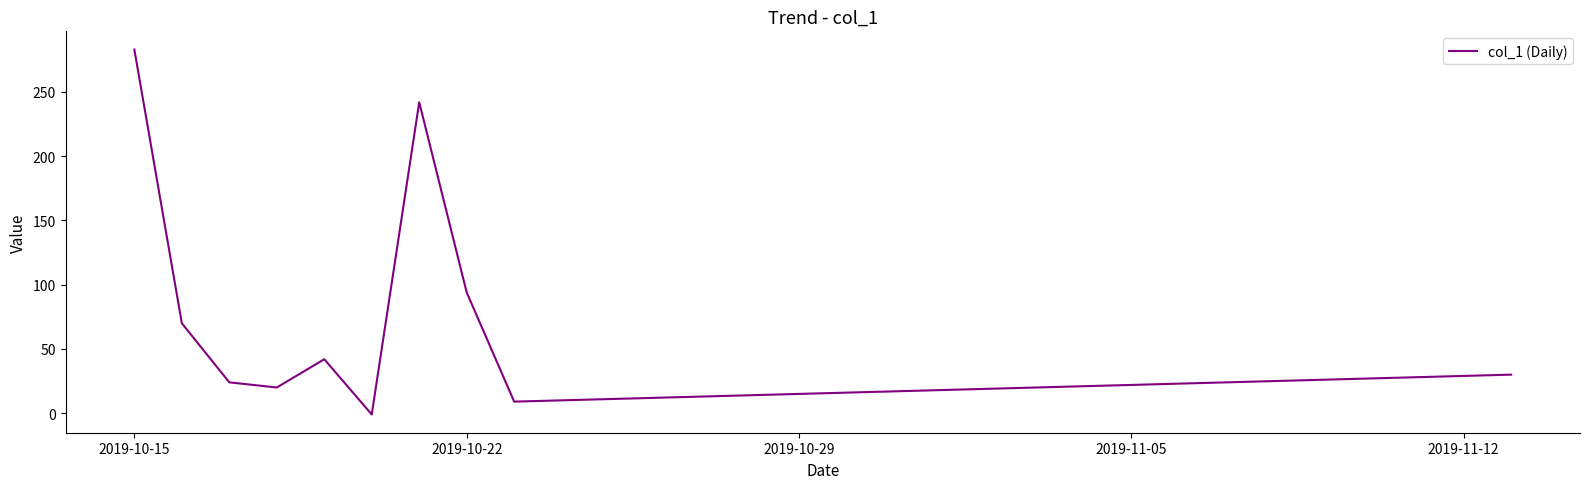

What is the difference between the maximum and minimum values?

284